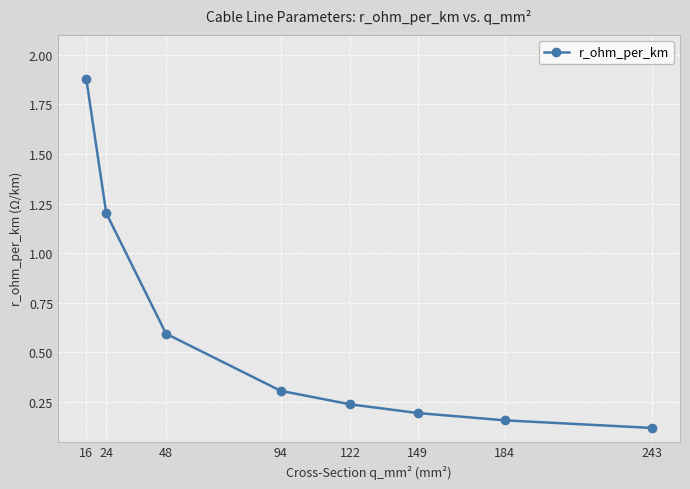

Where is the data nearest to the value 0?

243